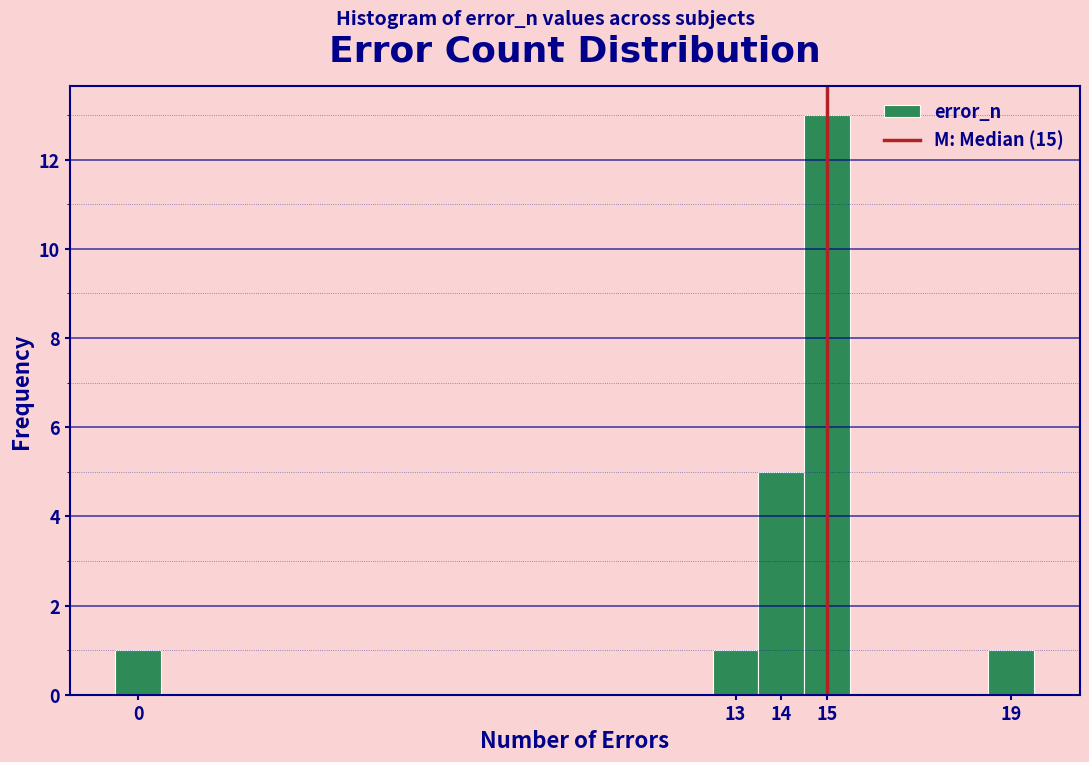

Which range on the x-axis has the tallest bar?

14.5 to 15.5